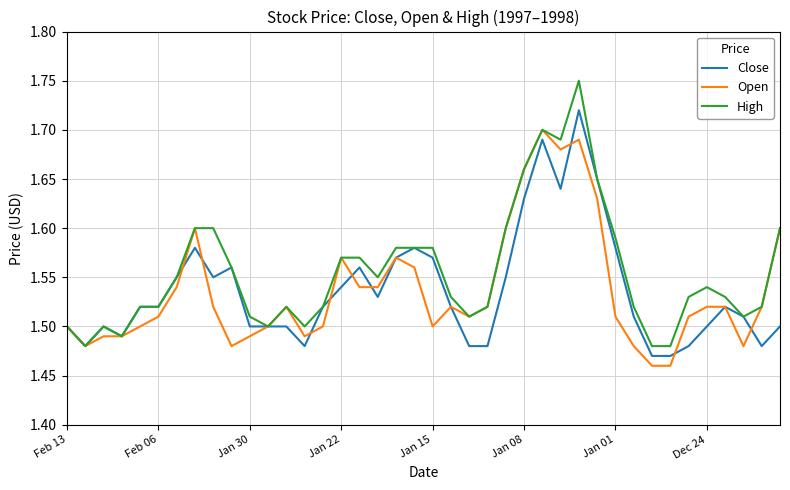

Which series has the largest range (max minus min)?

High